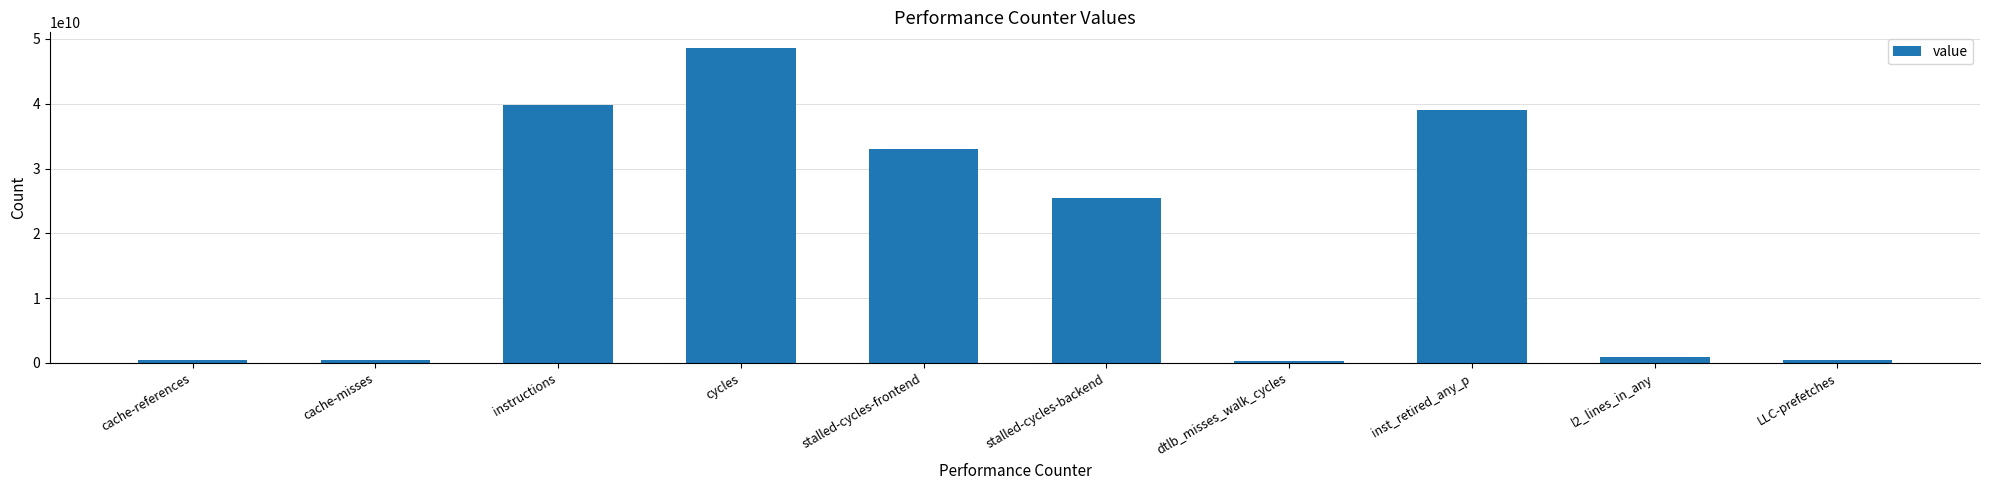

What is the value of the 3rd bar from the left?

39847373325